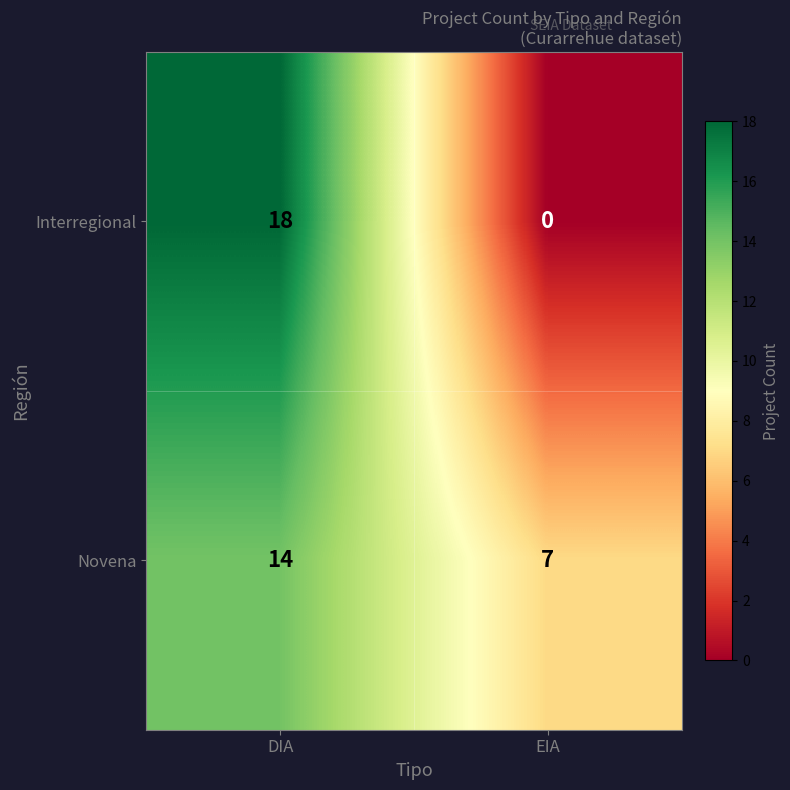

What is the difference between the highest and lowest values at EIA?

7